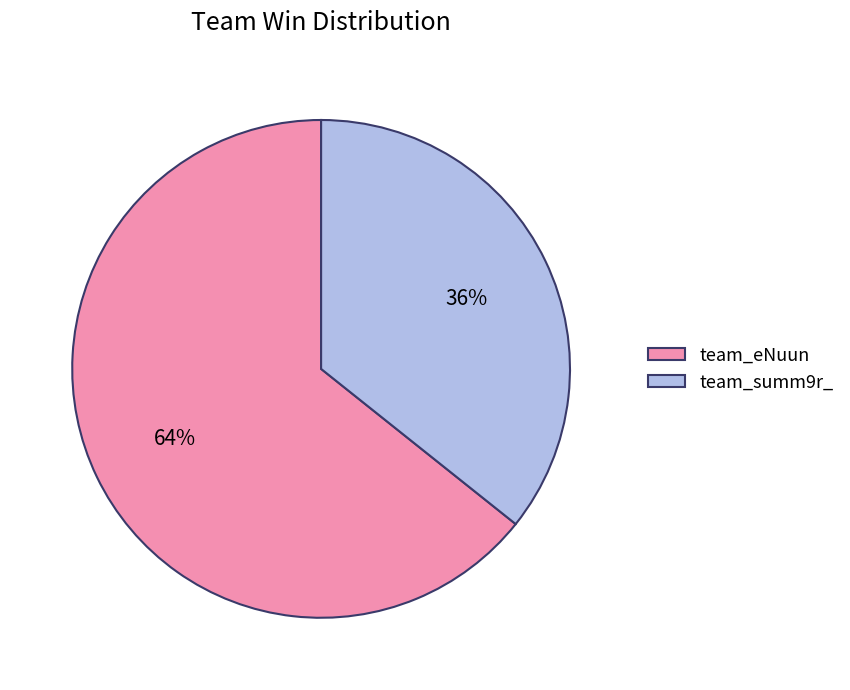

To the nearest percent, what portion does team_summ9r_ represent?

36%